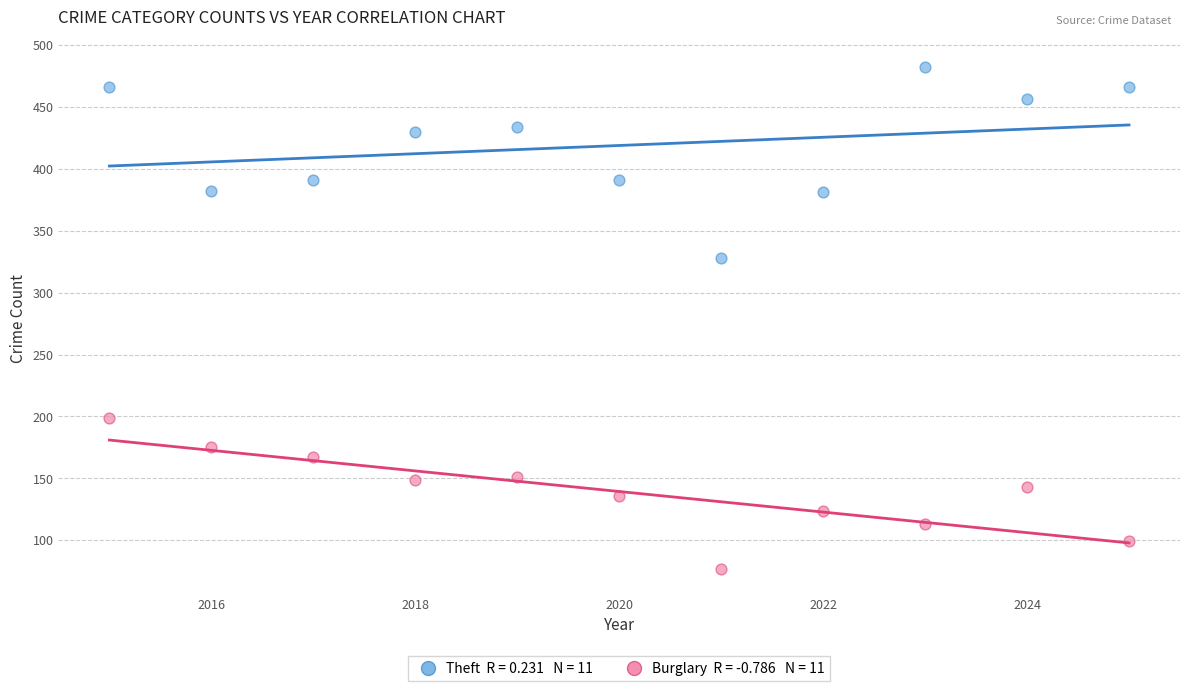

Across all data points, what is the range of X values (max minus min)?

10